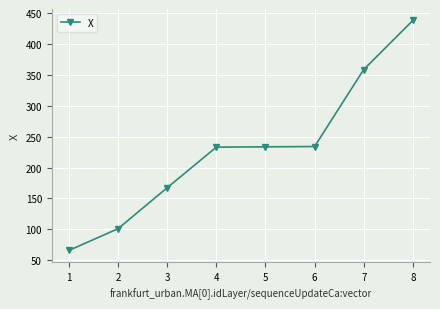

What is the change in value from 5 to 8?

+204.6